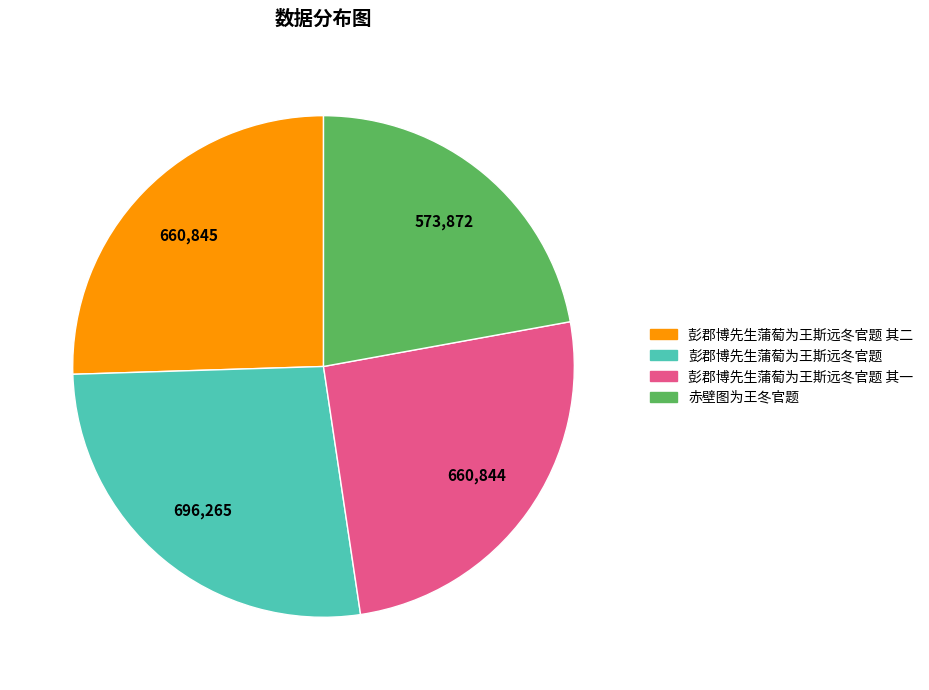

Does any single category account for the majority?

No